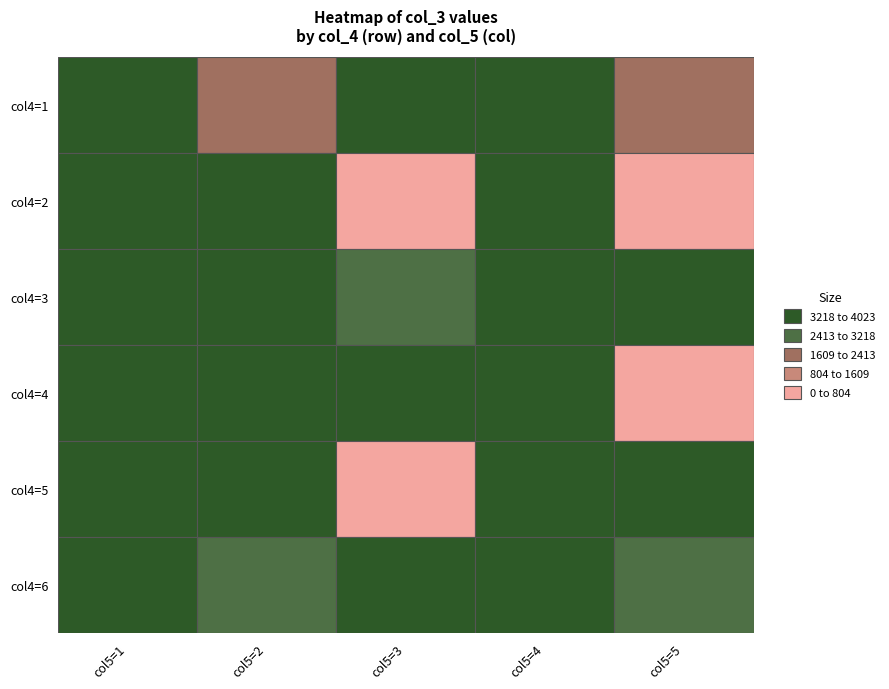

Is it true that 5 equals 4019 at 4?

True